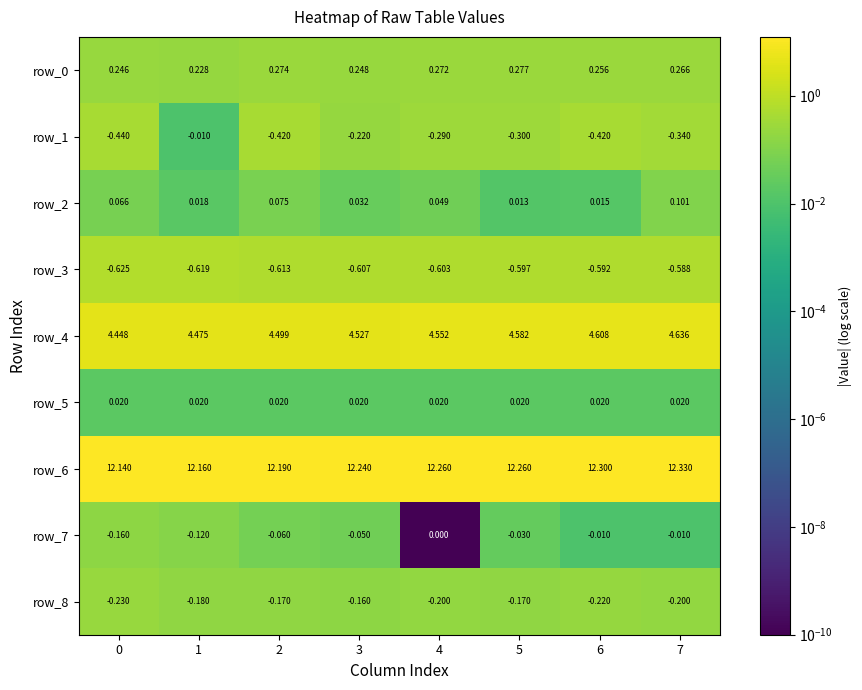

Is the value of row_8 at 1 greater than the value of row_0 at 7?

No